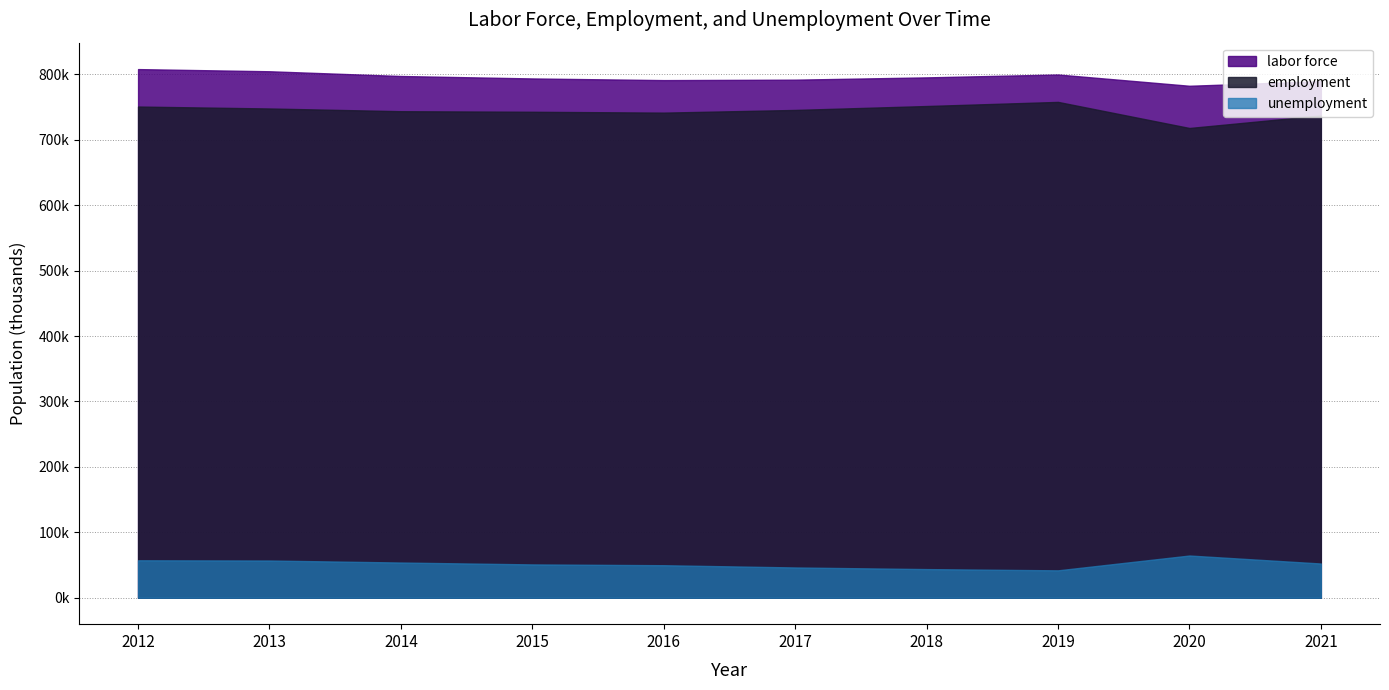

True or false: labor force has more than 1 interior local peaks.

False